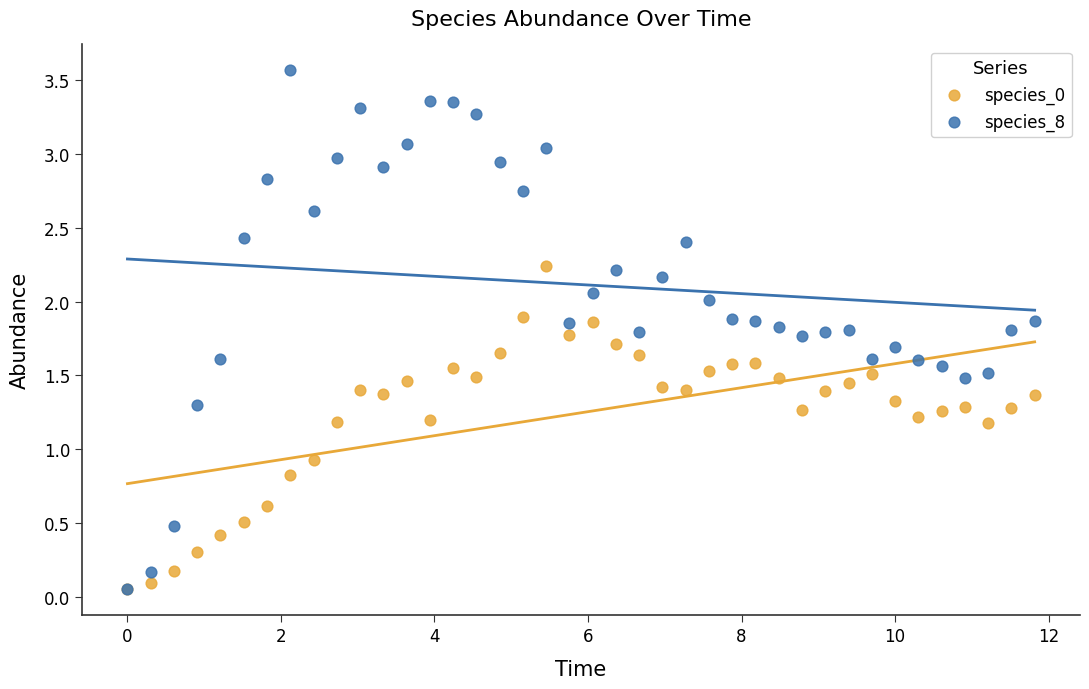

What are all the series names shown in the legend?

species_0, species_8